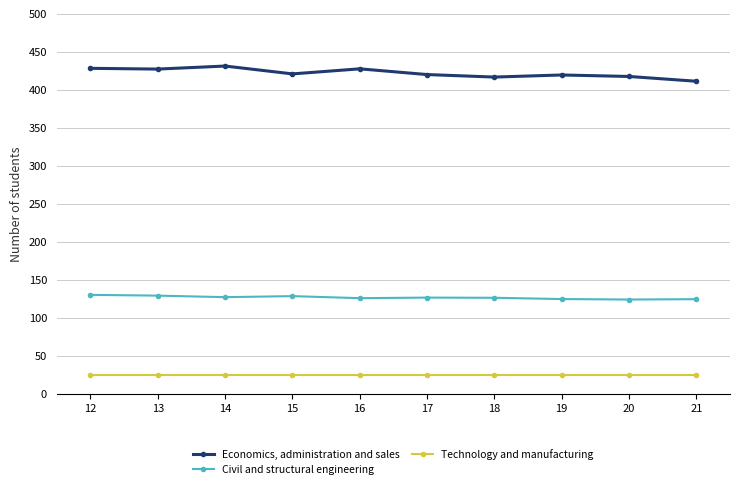

True or false: Technology and manufacturing and Civil and structural engineering intersect in this chart.

False